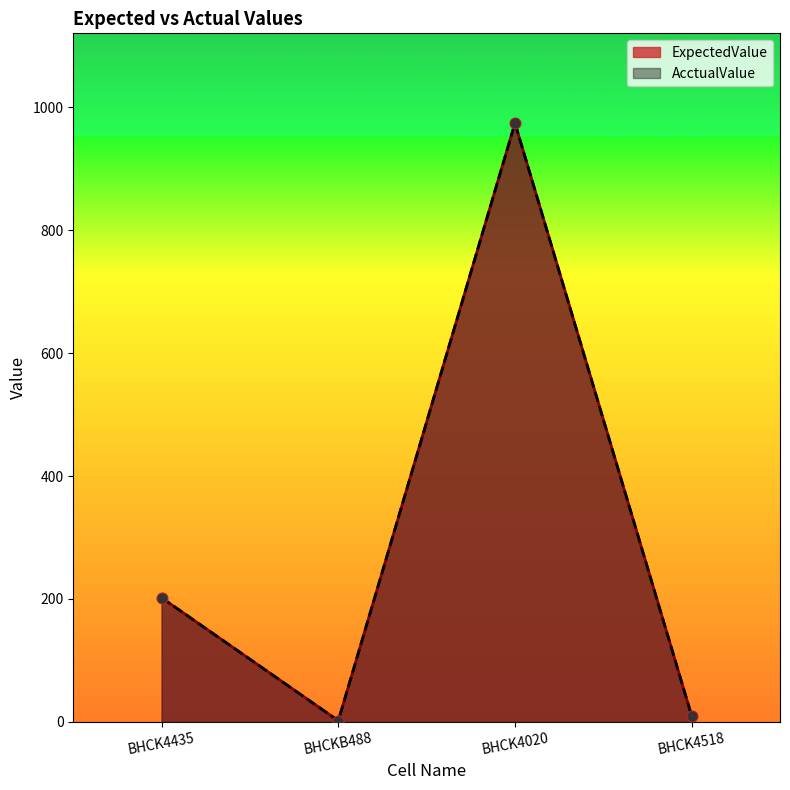

What are all the series names shown in the legend?

ExpectedValue, AcctualValue